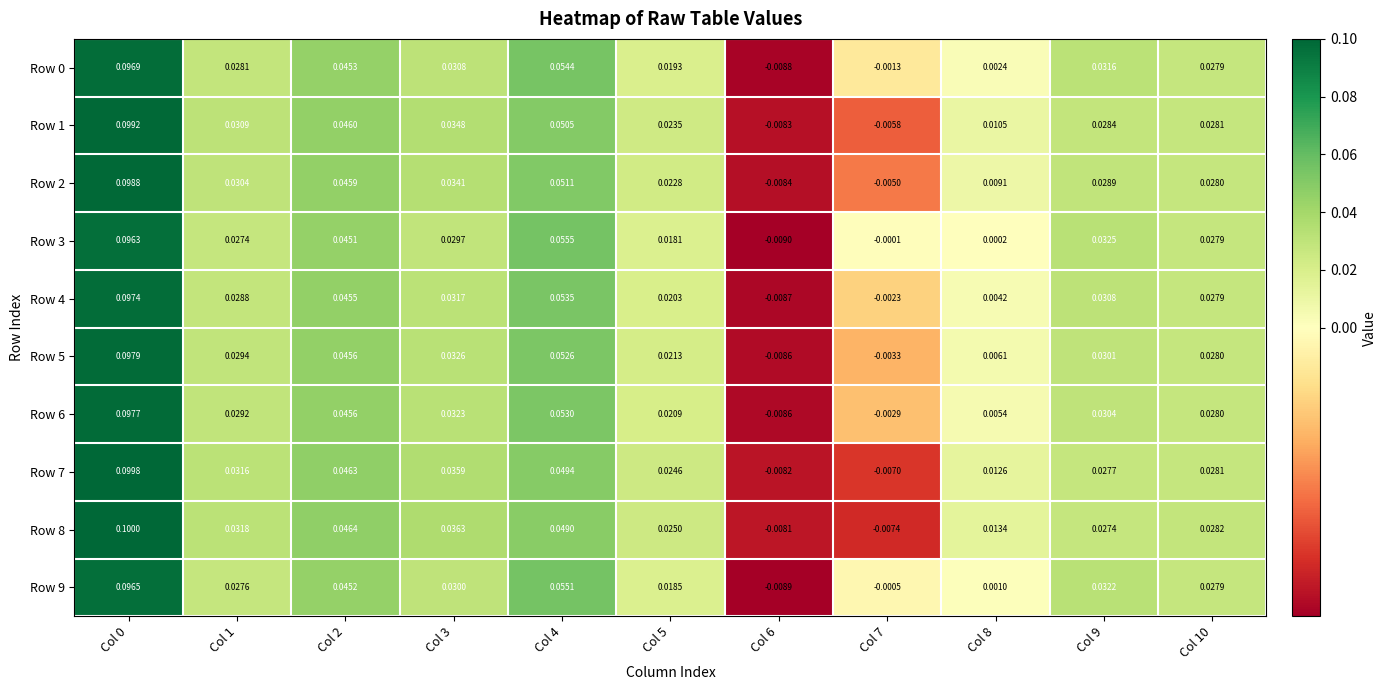

Is the value of Row 0 at Col 10 greater than the value of Row 7 at Col 4?

No